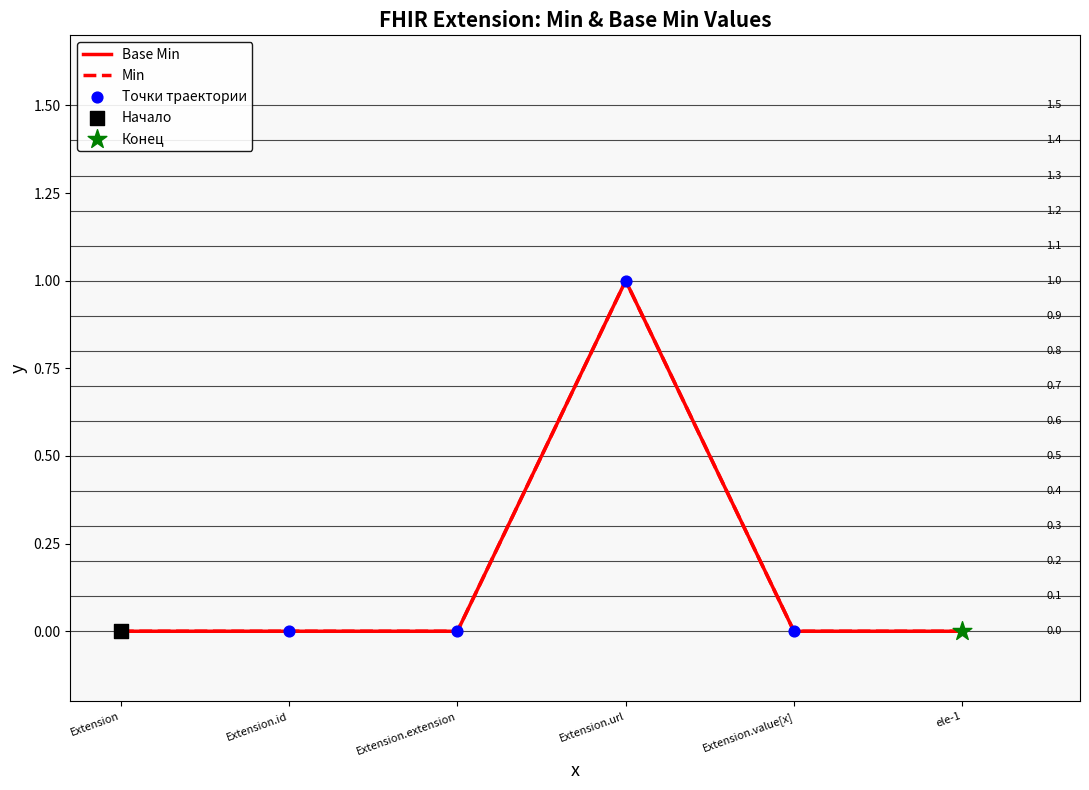

Which has a higher value, Extension.extension or Extension.value[x]?

Extension.extension